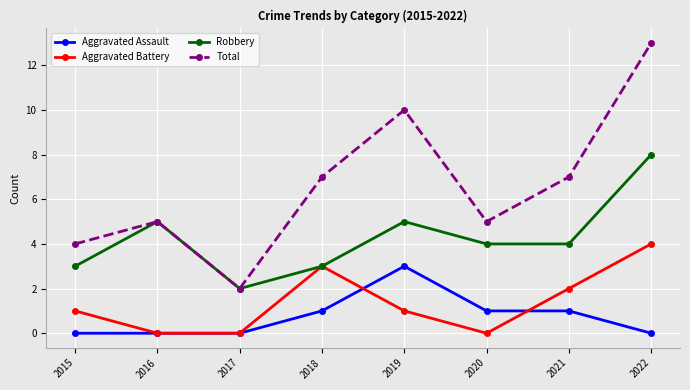

At which category does Total reach its first local peak?

2016